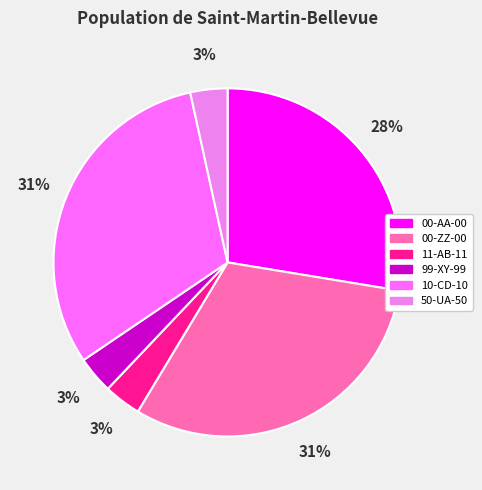

Which slice is the smallest?

50-UA-50